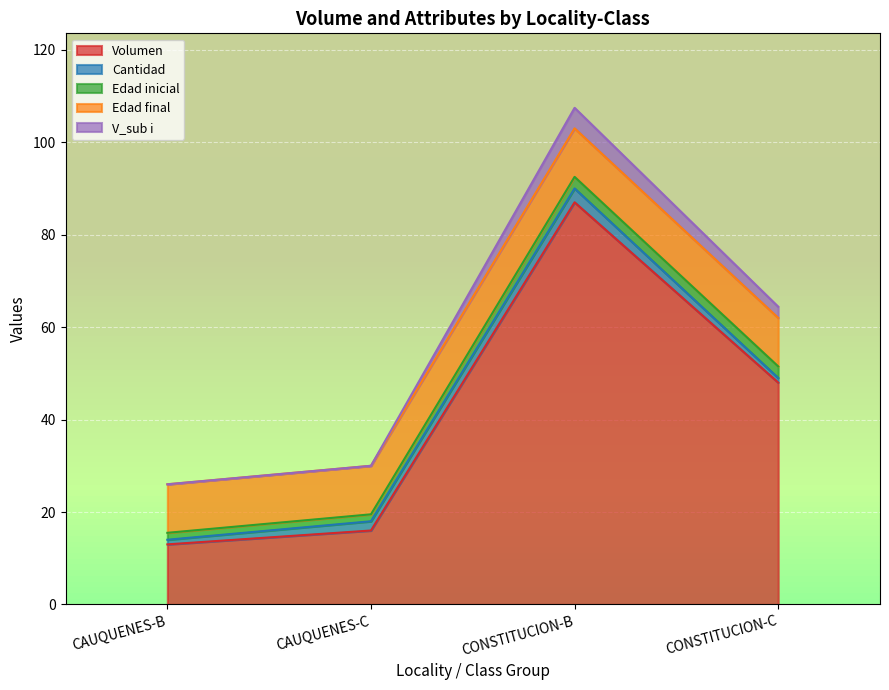

Which label corresponds to the smallest value in the chart?

CAUQUENES-B